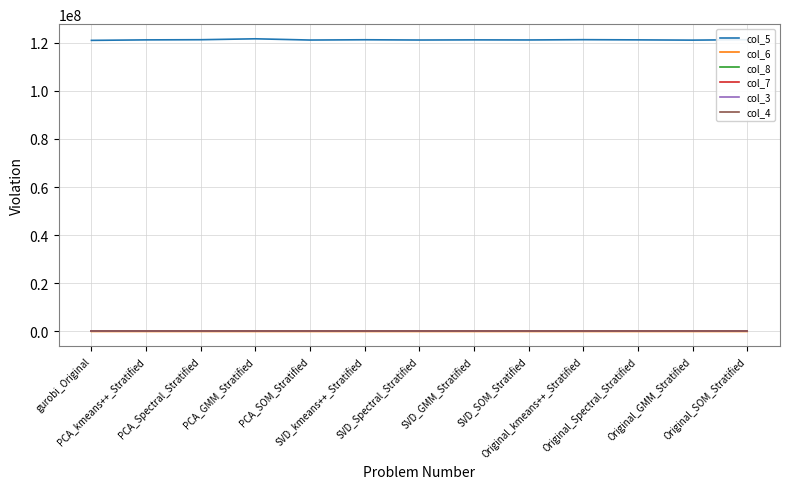

Does the chart display data point markers on the line(s)?

No